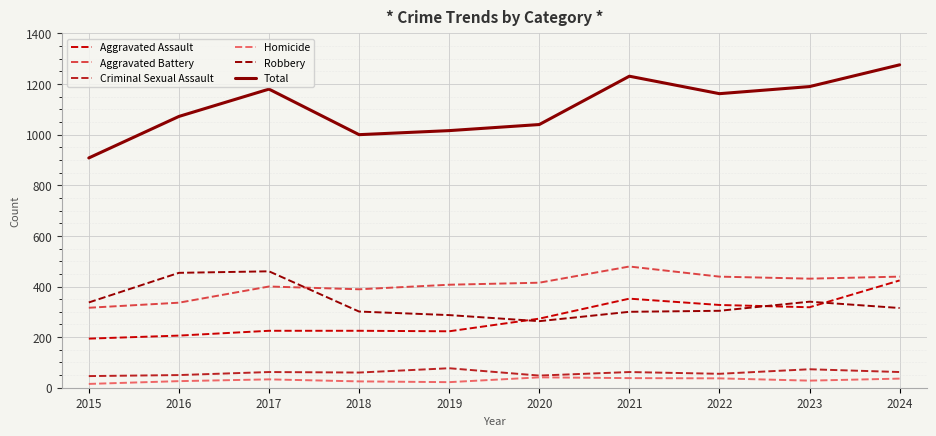

The value of Homicide at 2018 is 25. True or false?

True